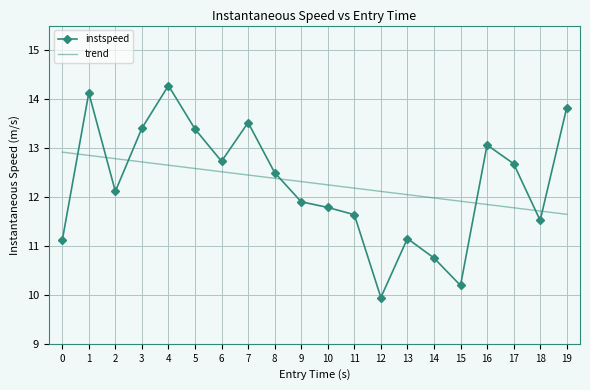

At which category does instspeed reach its first local peak?

1